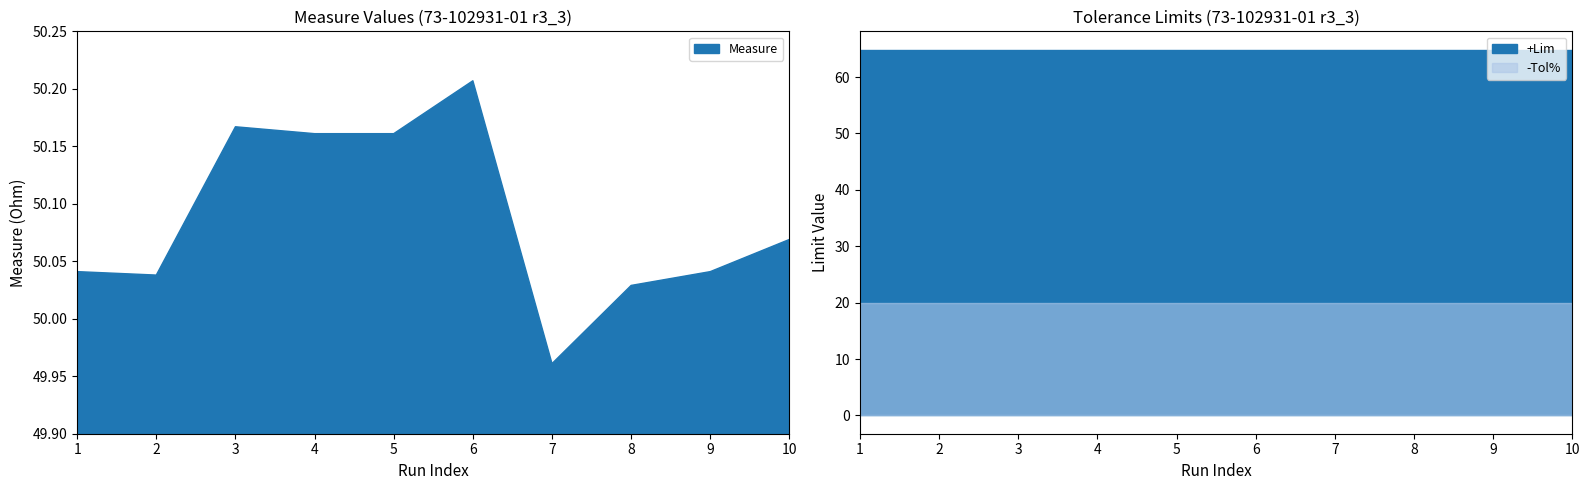

Which category has the highest value across all series?

1